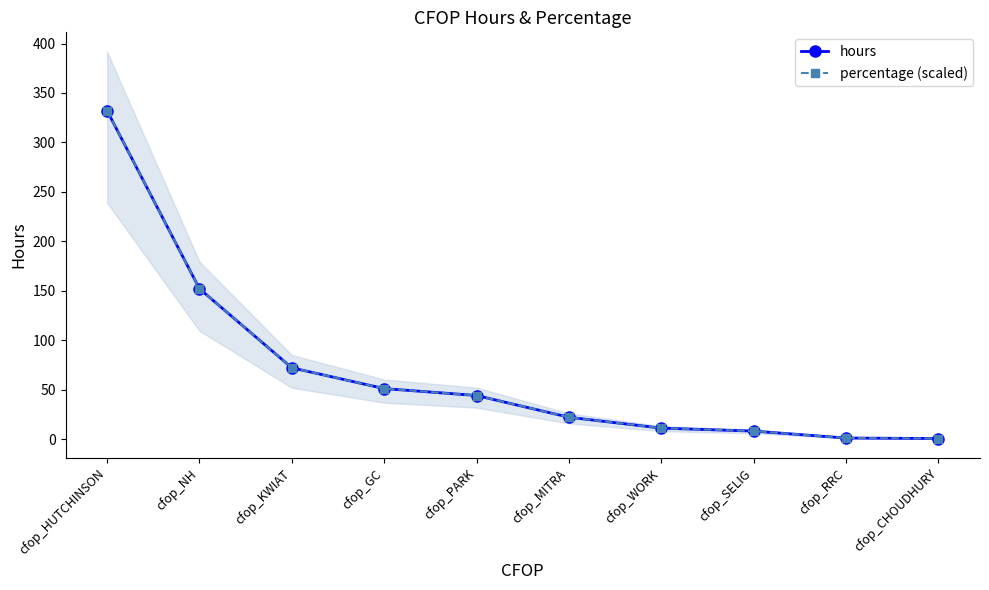

What is the greatest value displayed?

332.0